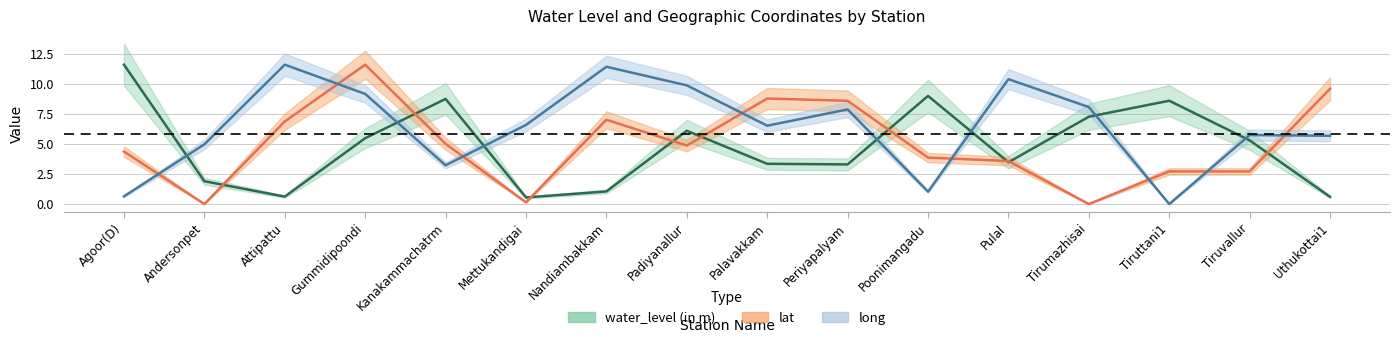

Between Mettukandigai and Gummidipoondi, which is larger?

Gummidipoondi